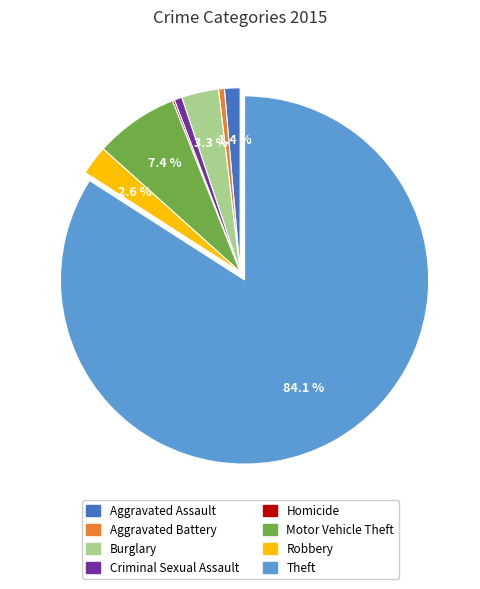

What is the largest slice in the pie chart?

Theft